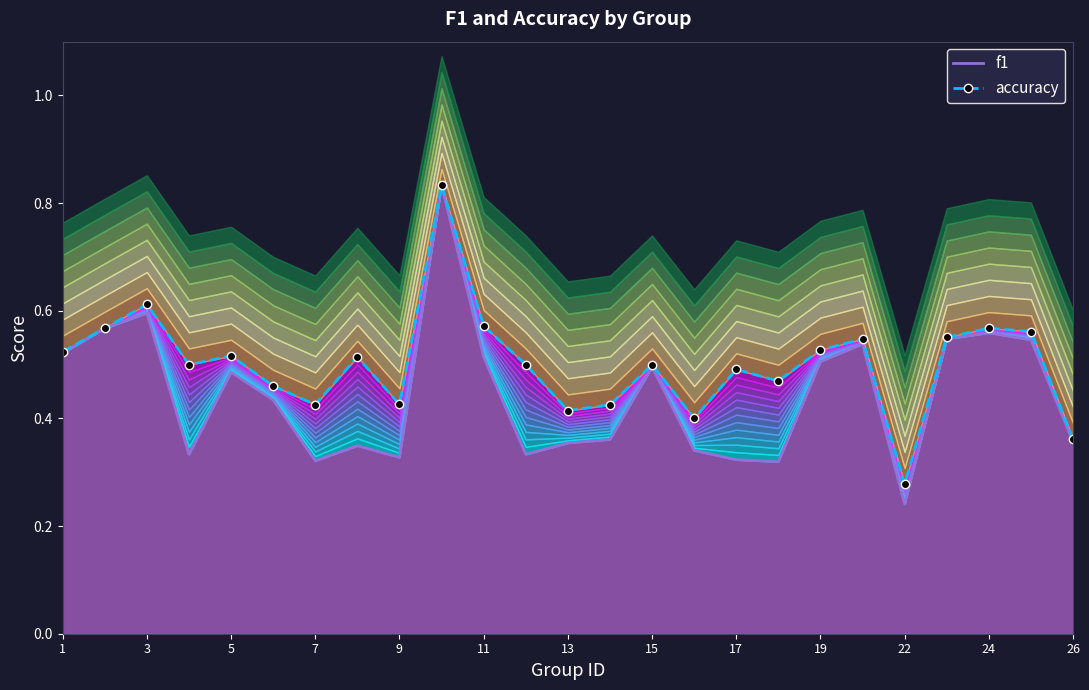

At which label is f1 closest to 0?

22